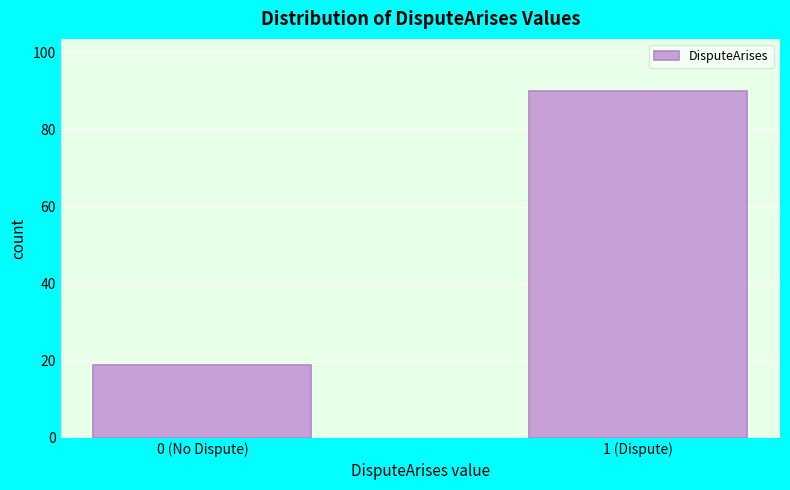

Reading left to right, list all the values displayed in this chart.

19	90